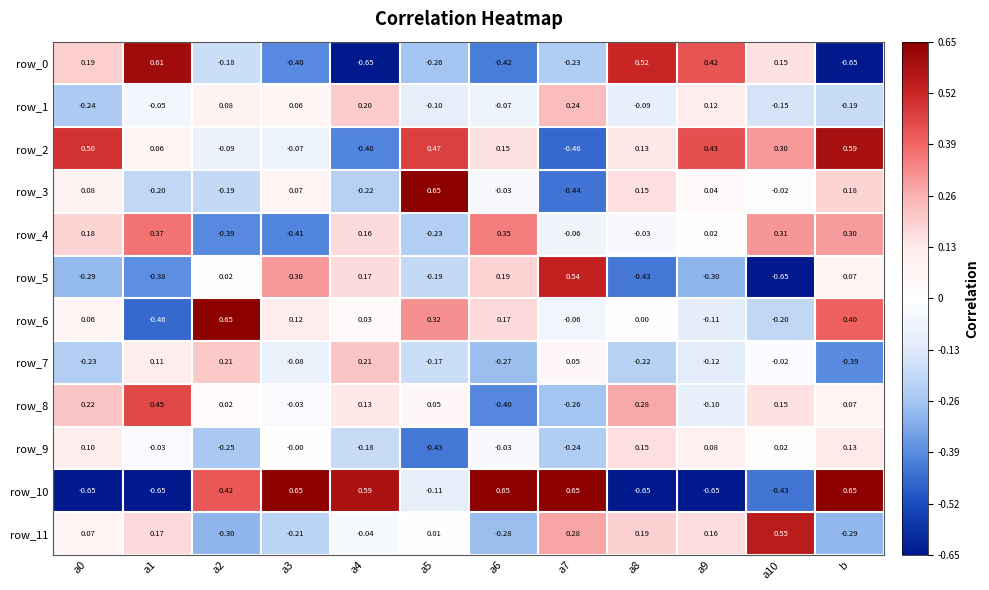

At which category is the sum across all series the highest?

b